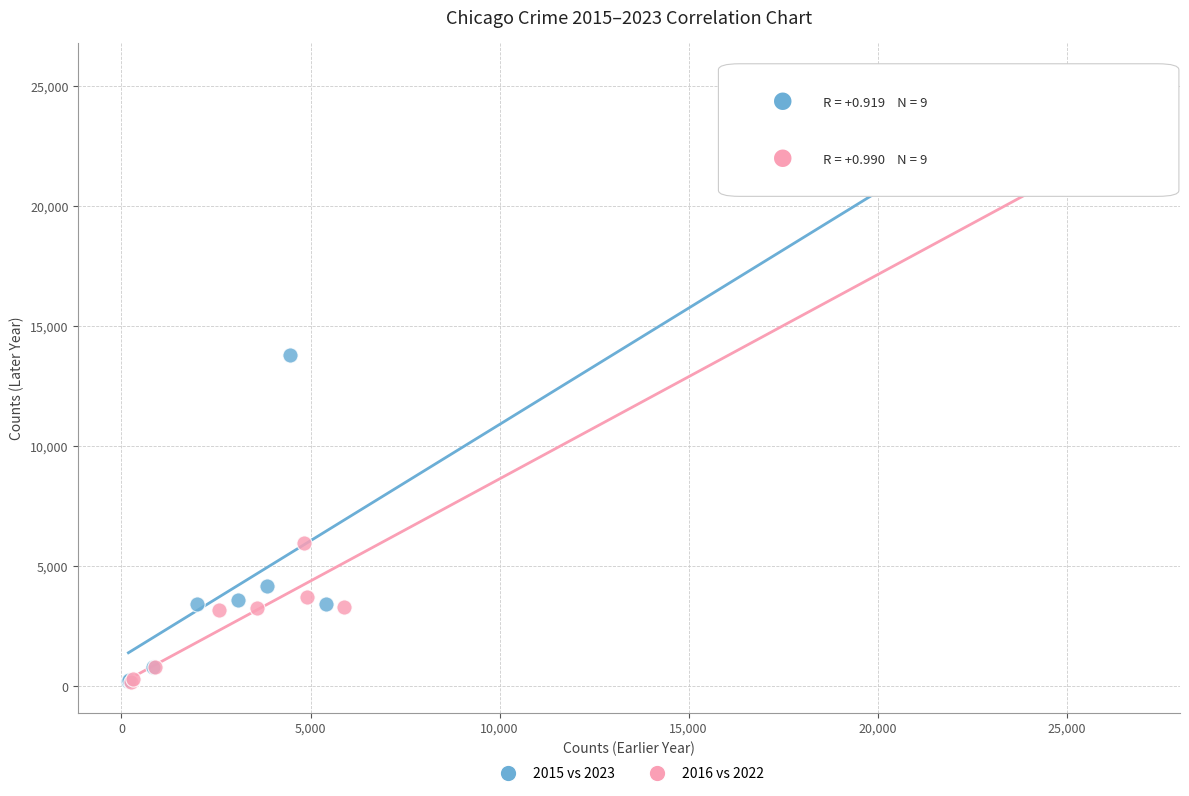

Which series reaches the maximum Y coordinate?

2015 vs 2023